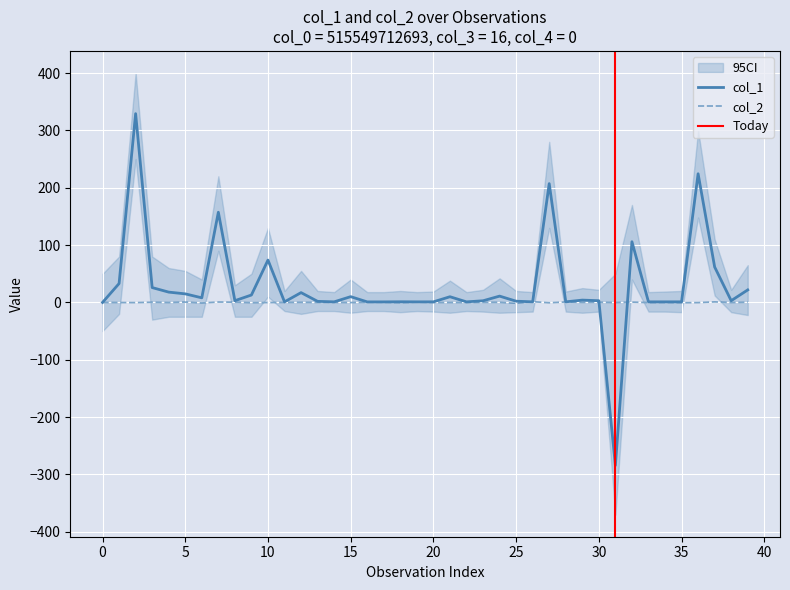

What is the label of the 2nd point from the right?

38